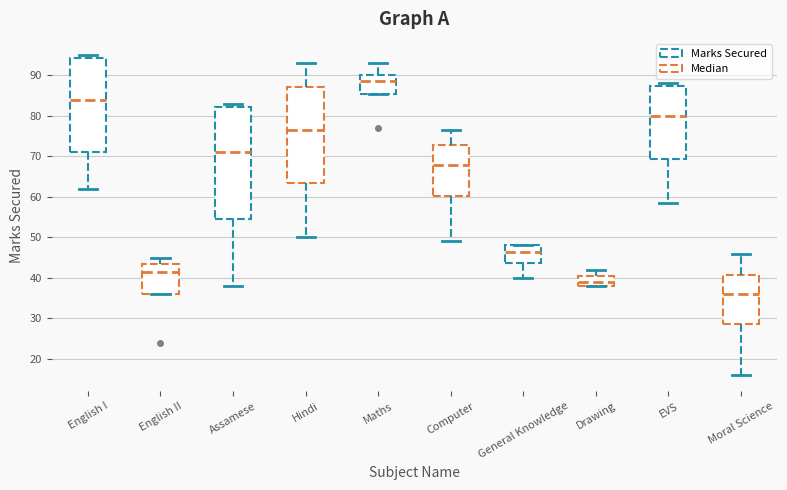

Where does the upper whisker of the box for English II end on the y-axis? The values are not printed on the chart, so give them approximately, as read against the axis.

45